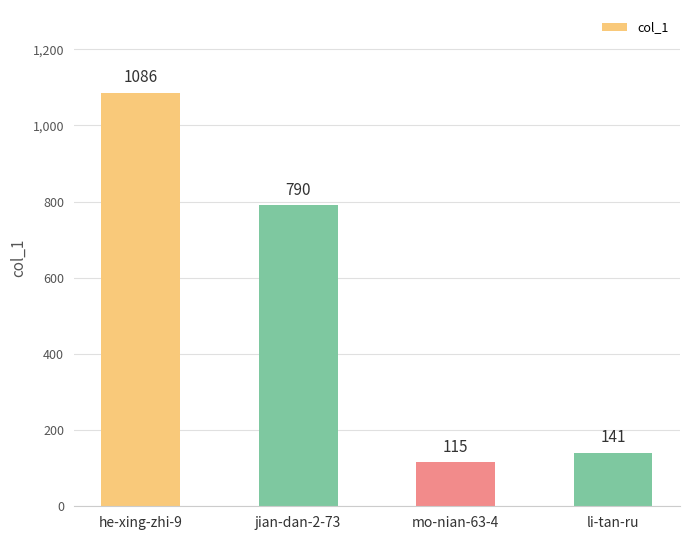

Count the number of categories in the chart.

4